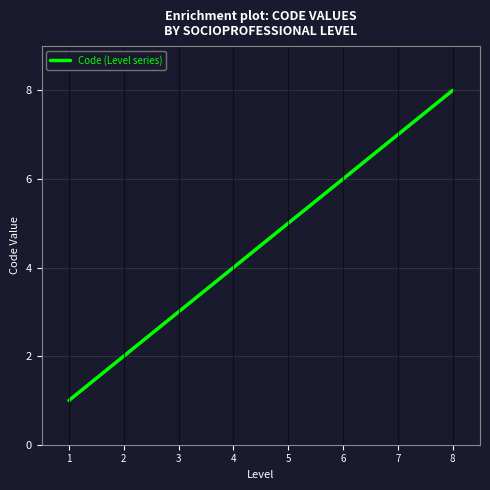

Does the chart have visible grid lines?

Yes